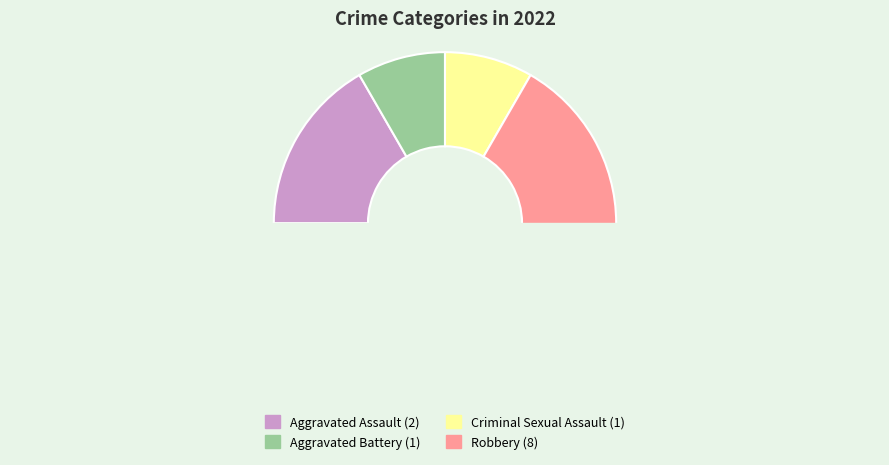

True or false: Aggravated Battery accounts for 22% of the total.

False